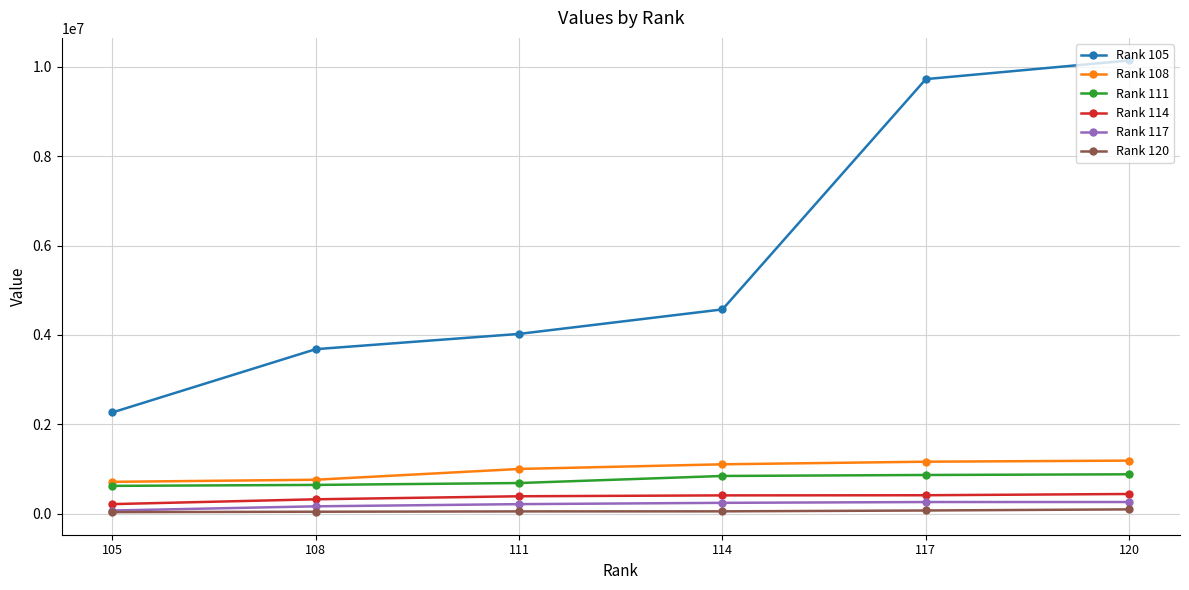

Is this an area chart (filled region under the line)?

No